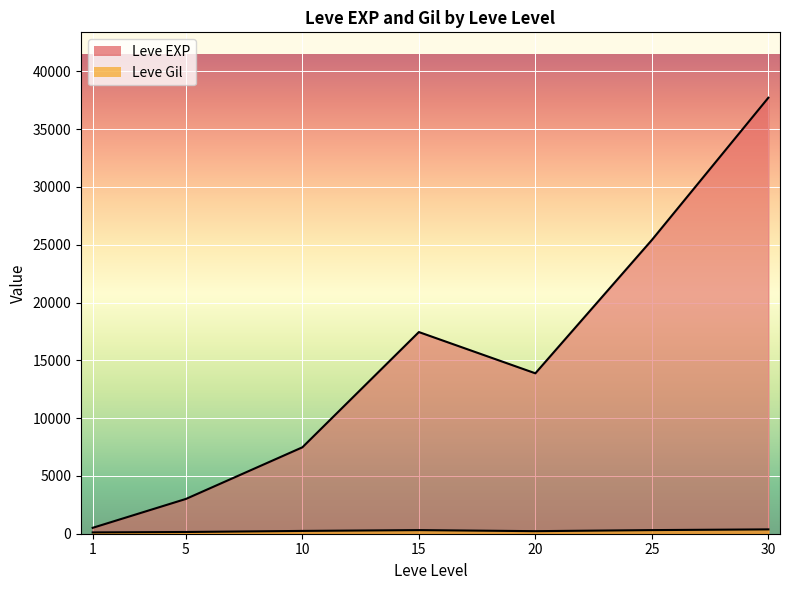

At which label does Leve EXP first exceed 10710?

15